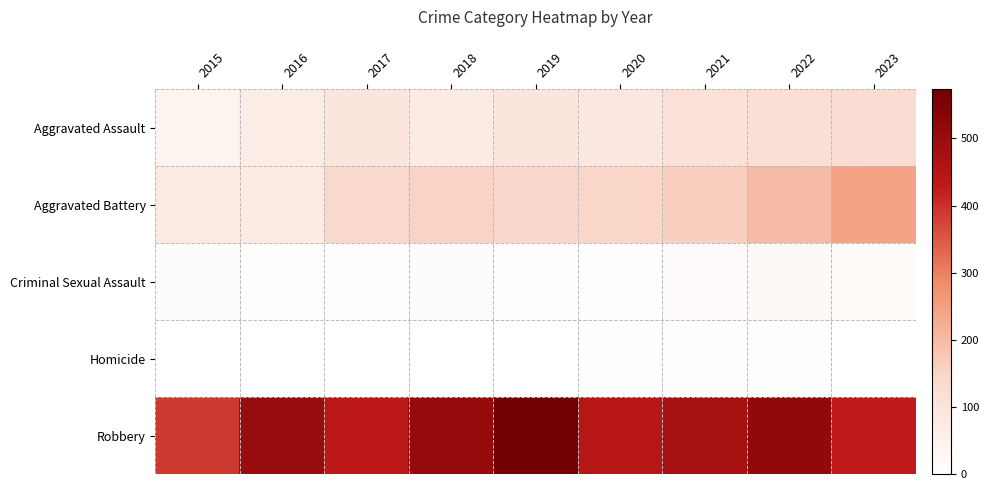

At 2021, list the series in order from smallest to largest.

Homicide, Criminal Sexual Assault, Aggravated Assault, Aggravated Battery, Robbery